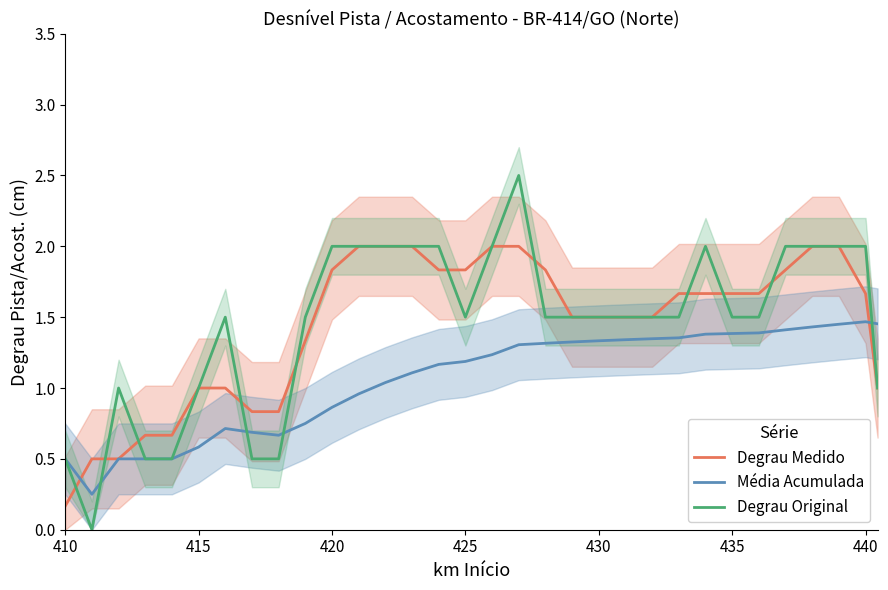

Does the chart have visible grid lines?

No